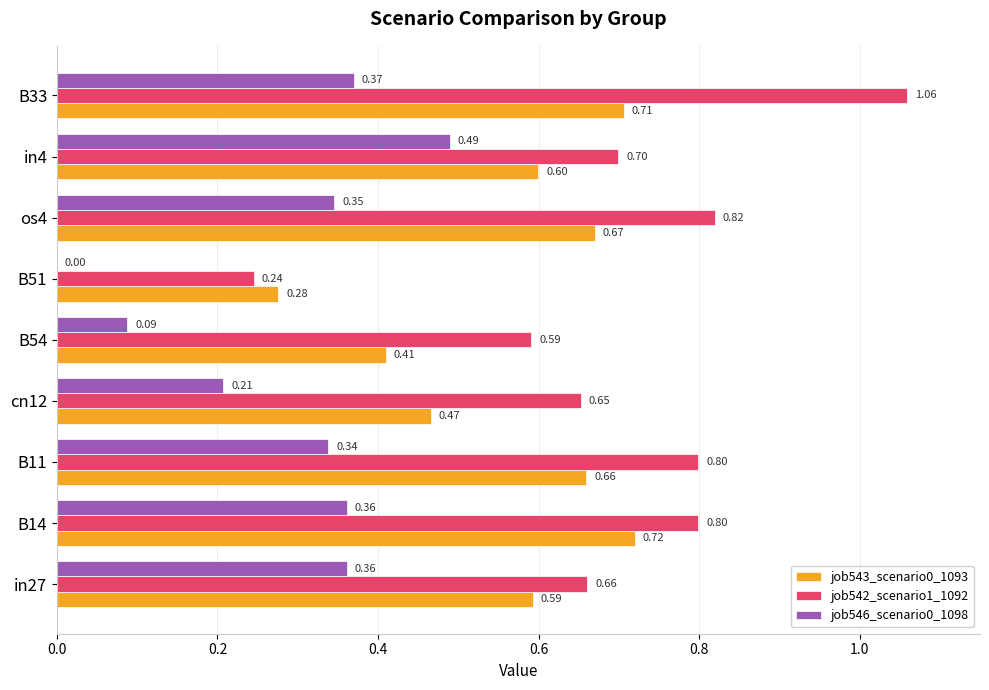

Which series has the largest total across all categories?

job542_scenario1_1092